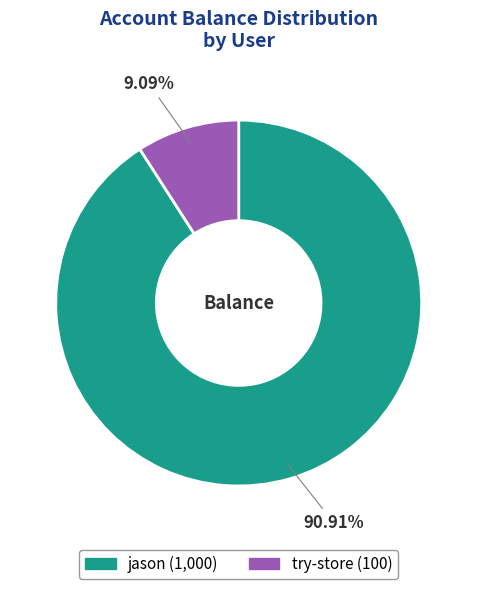

Is the sum of jason and try-store greater than half?

Yes